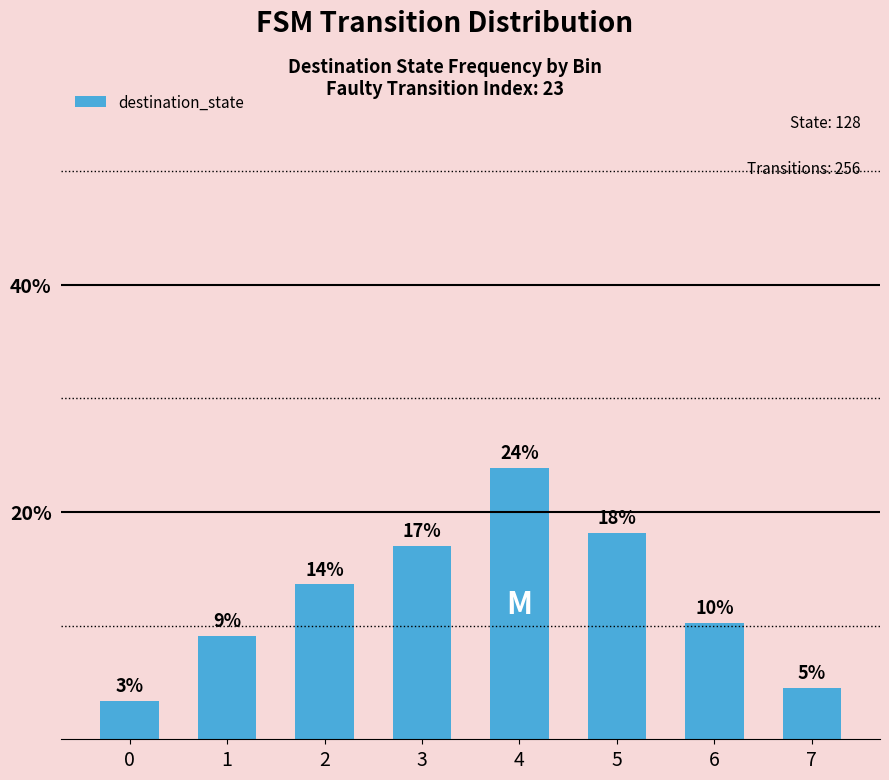

At which category does the chart reach its peak across all series?

4